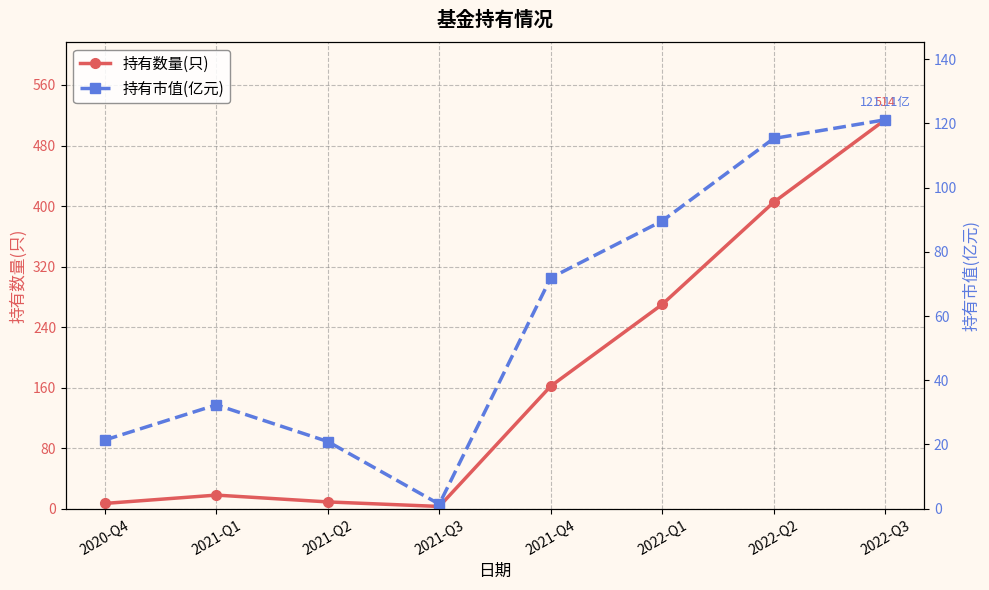

Reading left to right, extract all data points from this chart.

持有数量(只): 2020-Q4=7.0	2021-Q1=18.0	2021-Q2=9.0	2021-Q3=3.0	2021-Q4=162.0	2022-Q1=270.0	2022-Q2=405.0	2022-Q3=514.0
持有市值(亿元): 2020-Q4=21.4	2021-Q1=32.3	2021-Q2=20.9	2021-Q3=1.4	2021-Q4=71.9	2022-Q1=89.6	2022-Q2=115.3	2022-Q3=121.1